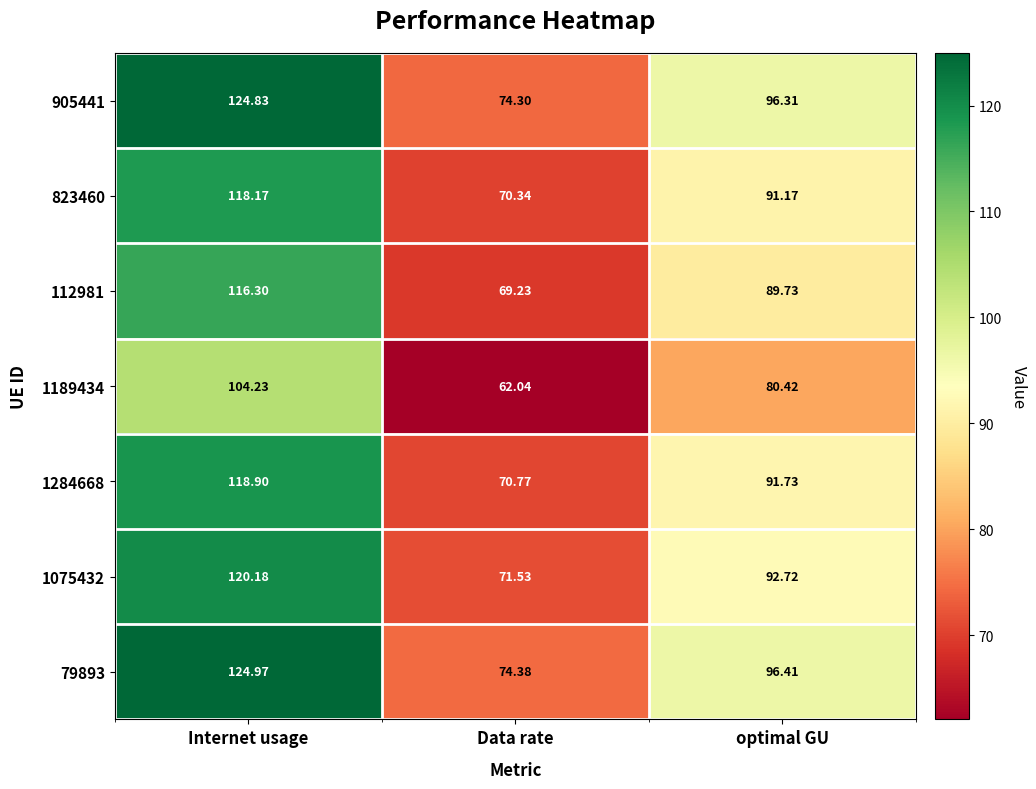

Is the value of 1075432 at Internet usage greater than the value of 905441 at Internet usage?

No